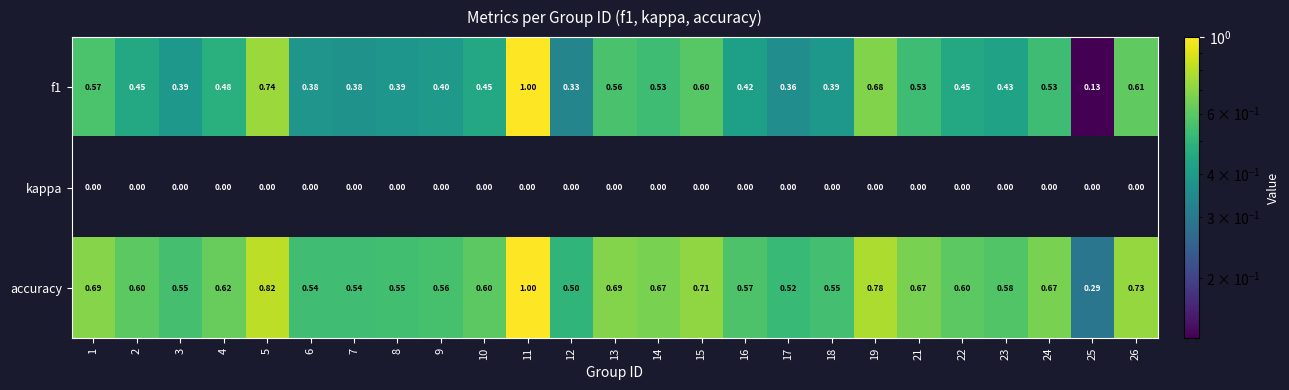

Which series has the largest total across all categories?

accuracy